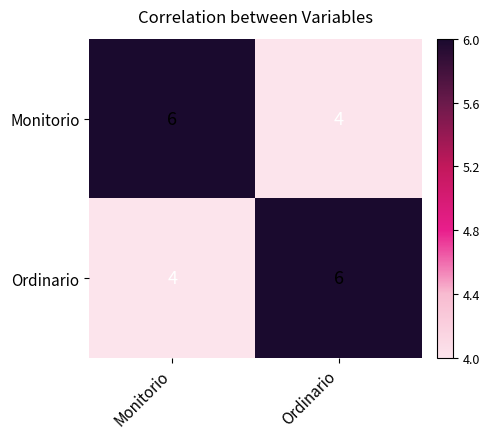

Rank the series at Ordinario from lowest to highest value.

Monitorio, Ordinario